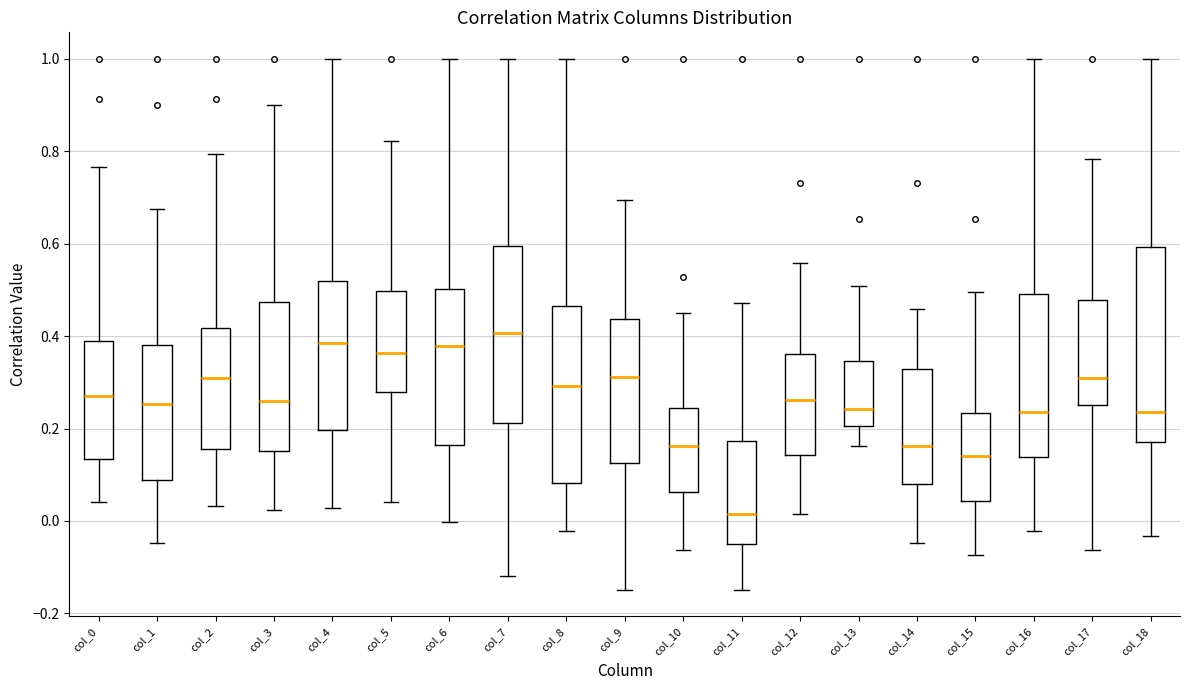

Which box has the highest median line?

col_7